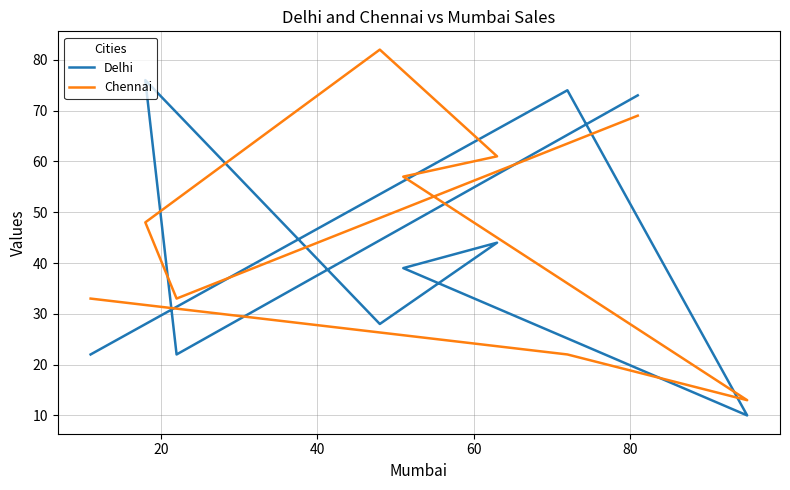

Is the value of Chennai at 7 greater than the value of Delhi at 0?

No